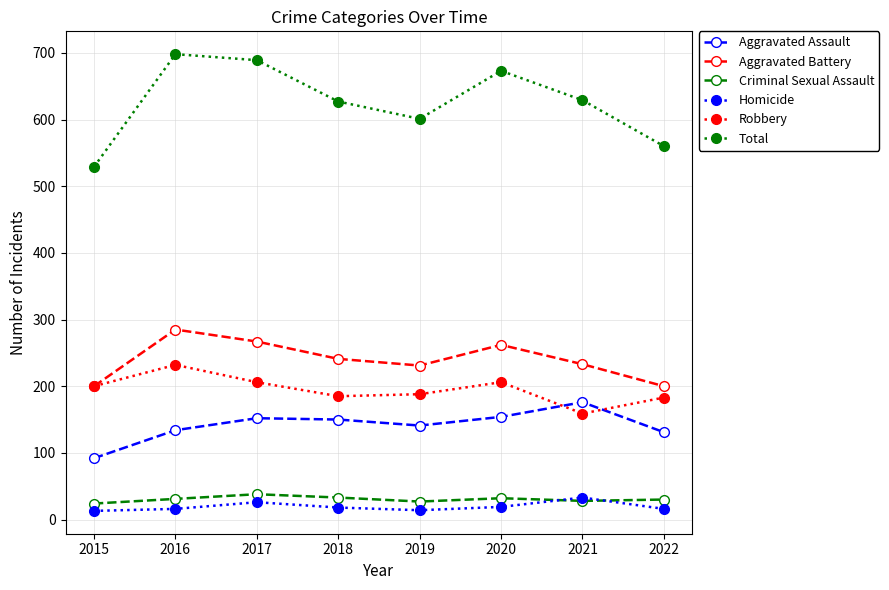

What is the maximum value for Aggravated Assault?

176